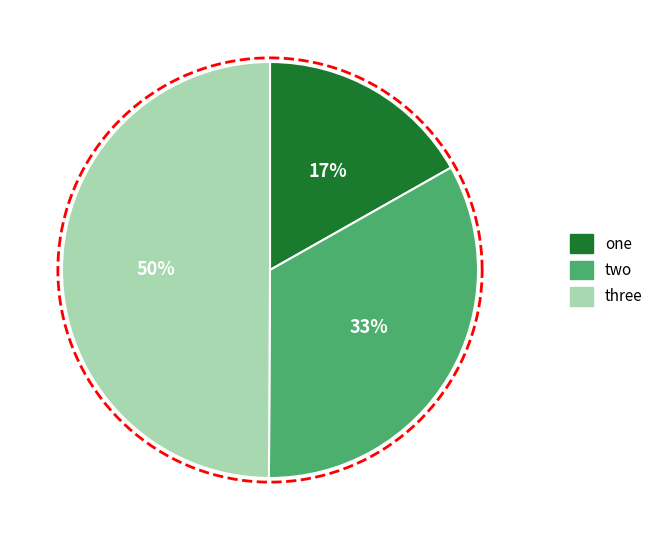

Is there a majority slice in this chart?

No